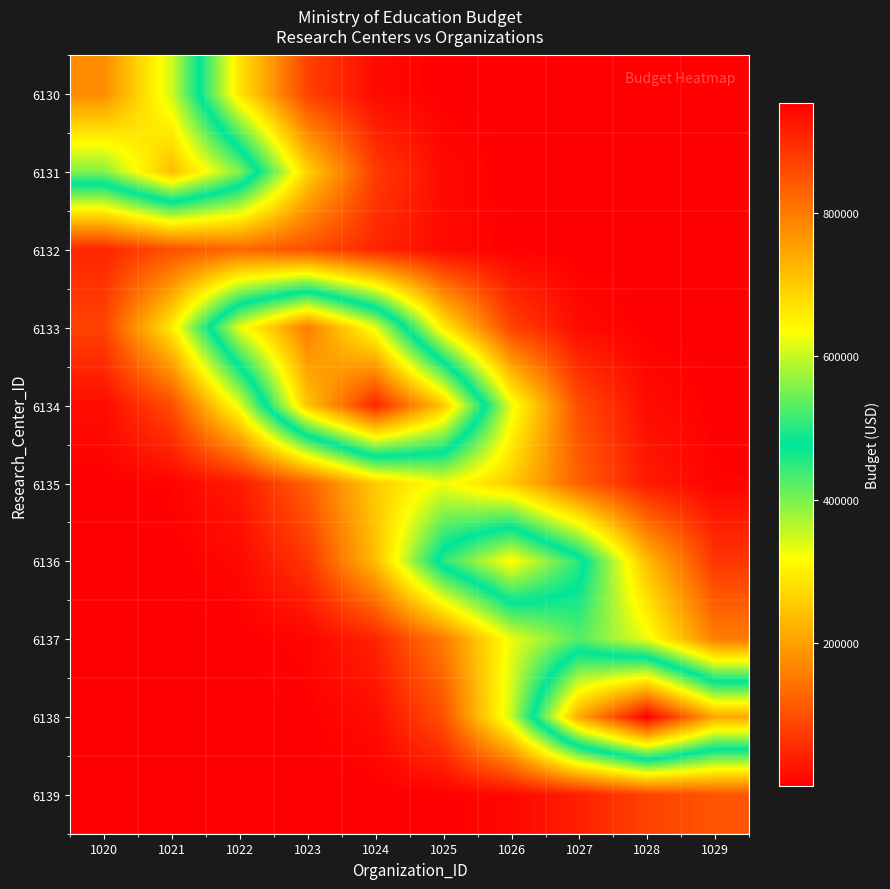

Reading left to right, what are all the values shown in this chart?

6130: 1020=778788.0	1021=606520.7	1022=286500.1	1023=82083.7	1024=14264.0	1025=1503.4	1026=96.1	1027=3.7	1028=0.1	1029=0.0
6131: 1020=558292.8	1021=716862.2	1022=558292.8	1023=263718.9	1024=75556.7	1025=13129.8	1026=1383.9	1027=88.5	1028=3.4	1029=0.1
6132: 1020=47681.1	1021=100941.0	1022=129610.8	1023=100941.0	1024=47681.1	1025=13660.9	1026=2373.9	1027=250.2	1028=16.0	1029=0.6
6133: 1020=84109.1	1021=293569.5	1022=621486.7	1023=798004.8	1024=621486.7	1025=293569.5	1026=84109.1	1027=14616.0	1028=1540.5	1029=98.5
6134: 1020=16603.3	1021=95545.2	1022=333485.5	1023=705988.8	1024=906507.5	1025=705988.8	1026=333485.5	1027=95545.2	1028=16603.3	1029=1750.0
6135: 1020=632.6	1021=6002.0	1022=34539.3	1023=120553.9	1024=255212.6	1025=327699.5	1026=255212.6	1027=120553.9	1028=34539.3	1029=6002.0
6136: 1020=79.4	1021=1242.5	1022=11788.8	1023=67839.7	1024=236783.7	1025=501271.1	1026=643644.8	1027=501271.1	1028=236783.7	1029=67839.7
6137: 1020=2.0	1021=52.3	1022=818.1	1023=7761.6	1024=44664.7	1025=155895.1	1026=330029.9	1027=423766.8	1028=330029.9	1029=155895.1
6138: 1020=0.1	1021=4.6	1022=117.7	1023=1840.6	1024=17463.5	1025=100495.3	1026=350763.0	1027=742565.3	1028=953472.7	1029=742565.3
6139: 1020=0.0	1021=0.0	1022=0.5	1023=13.2	1024=205.9	1025=1953.2	1026=11240.1	1027=39232.0	1028=83054.1	1029=106643.5